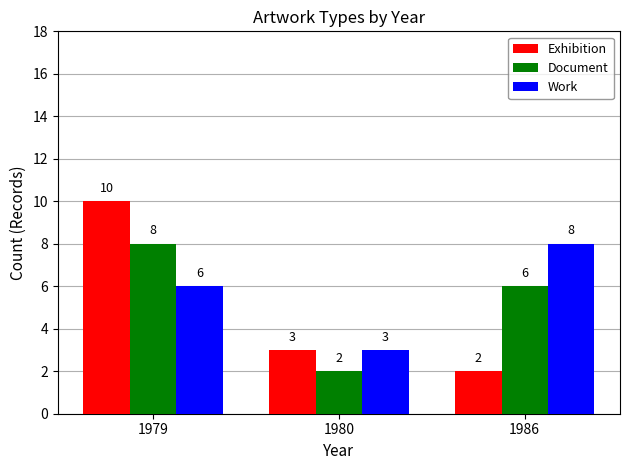

At which label is Document closest to 5?

1986